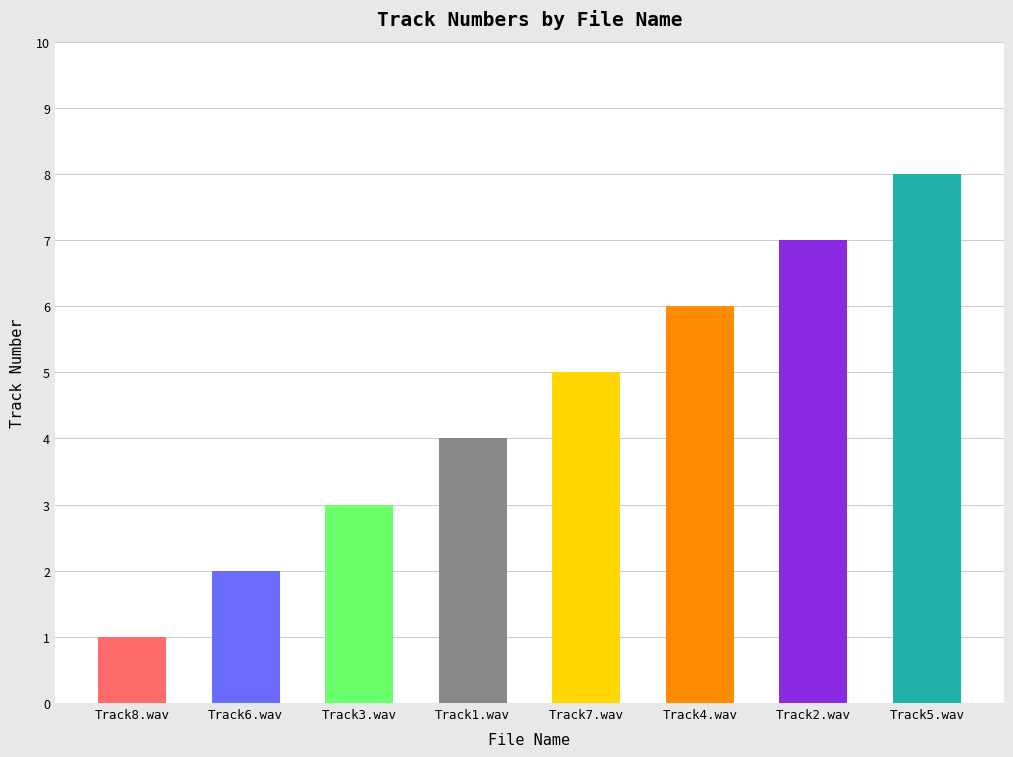

Between Track4.wav and Track6.wav, which is larger?

Track4.wav